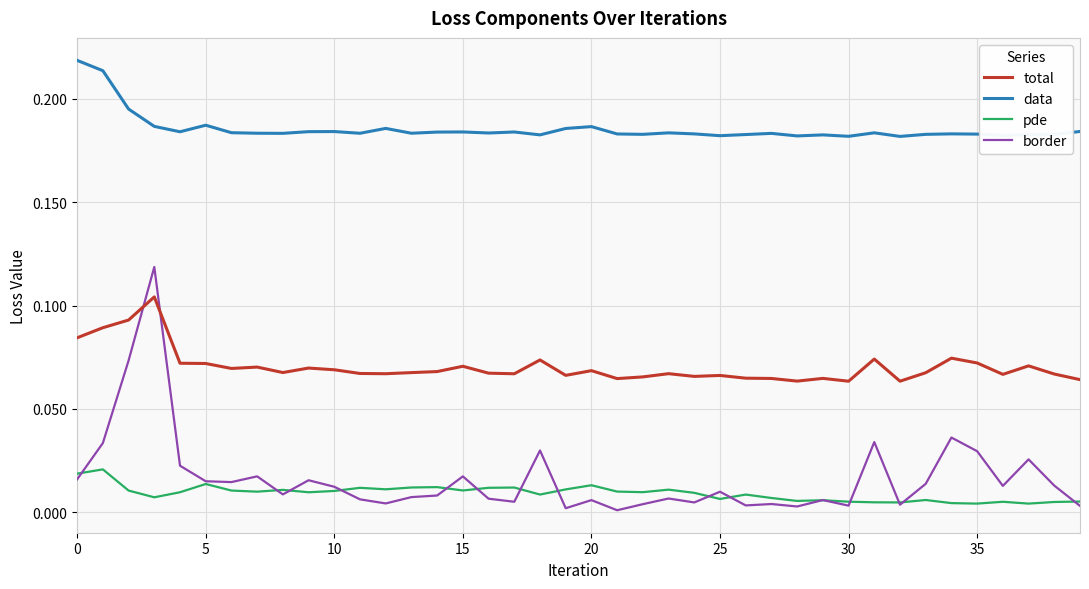

Does the chart display data point markers on the line(s)?

No